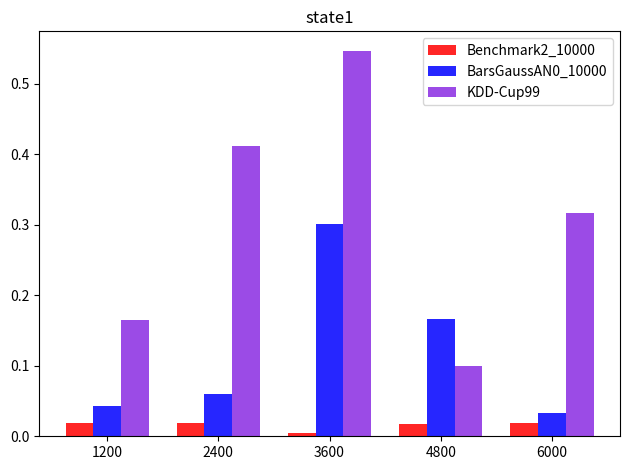

Which series has the largest total across all categories?

KDD-Cup99